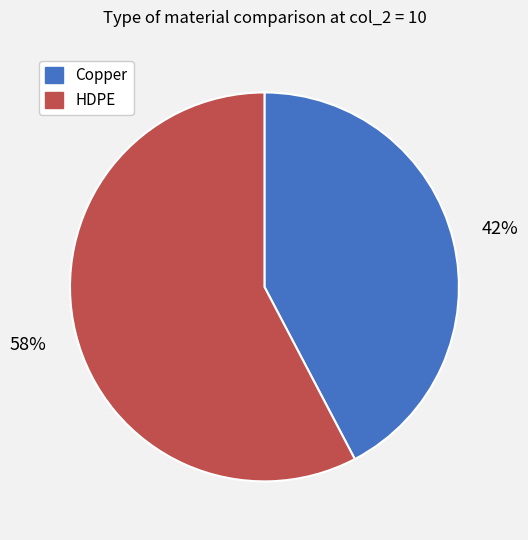

Is it true that Copper is 42% of the pie?

True